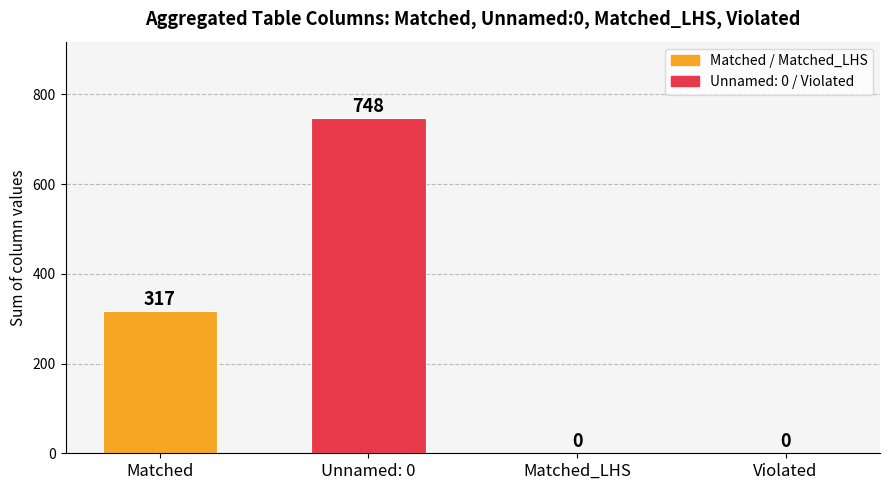

What is the sum of all values?

1065